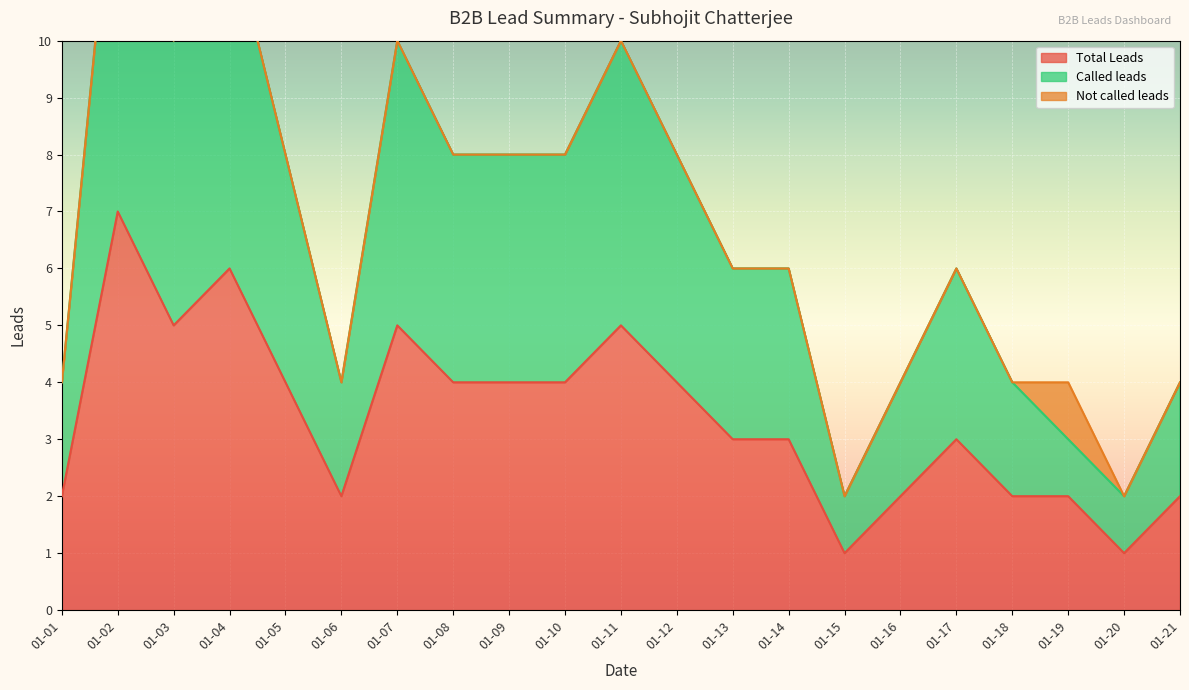

The Total Leads series shows 1 at 01-18. True or false?

False